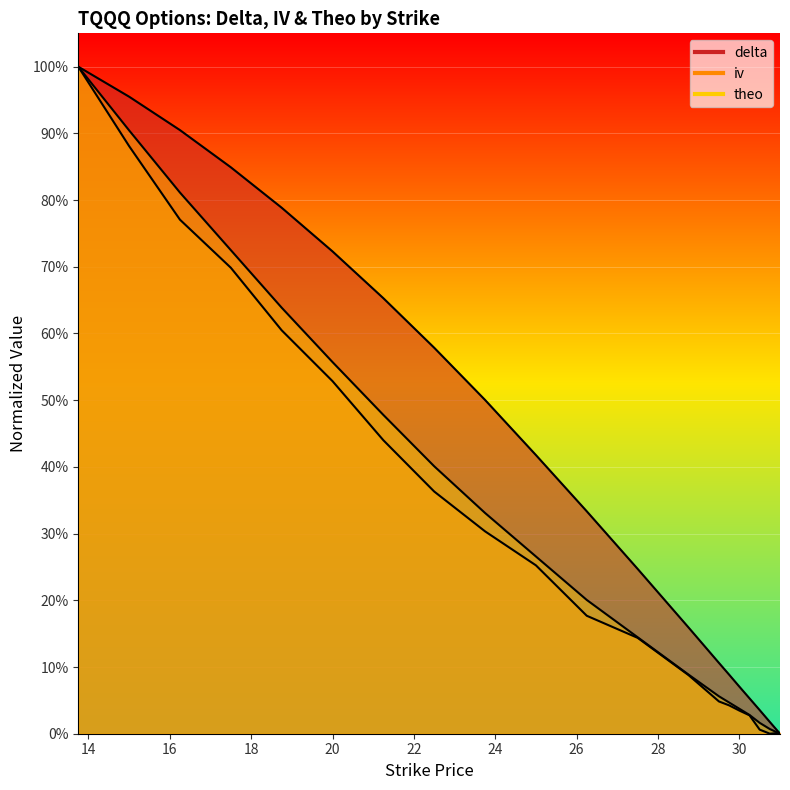

What position from the left is 28.75?

13